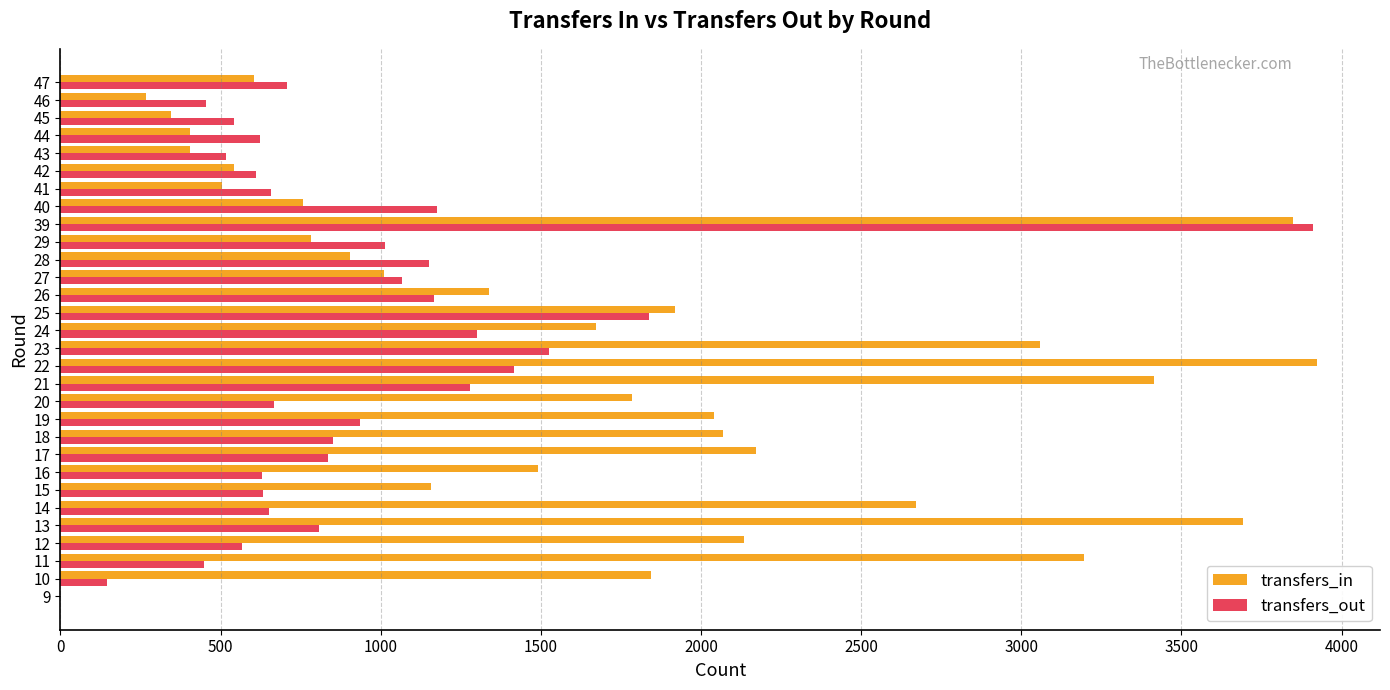

The value of transfers_in at 40 is 759. True or false?

True